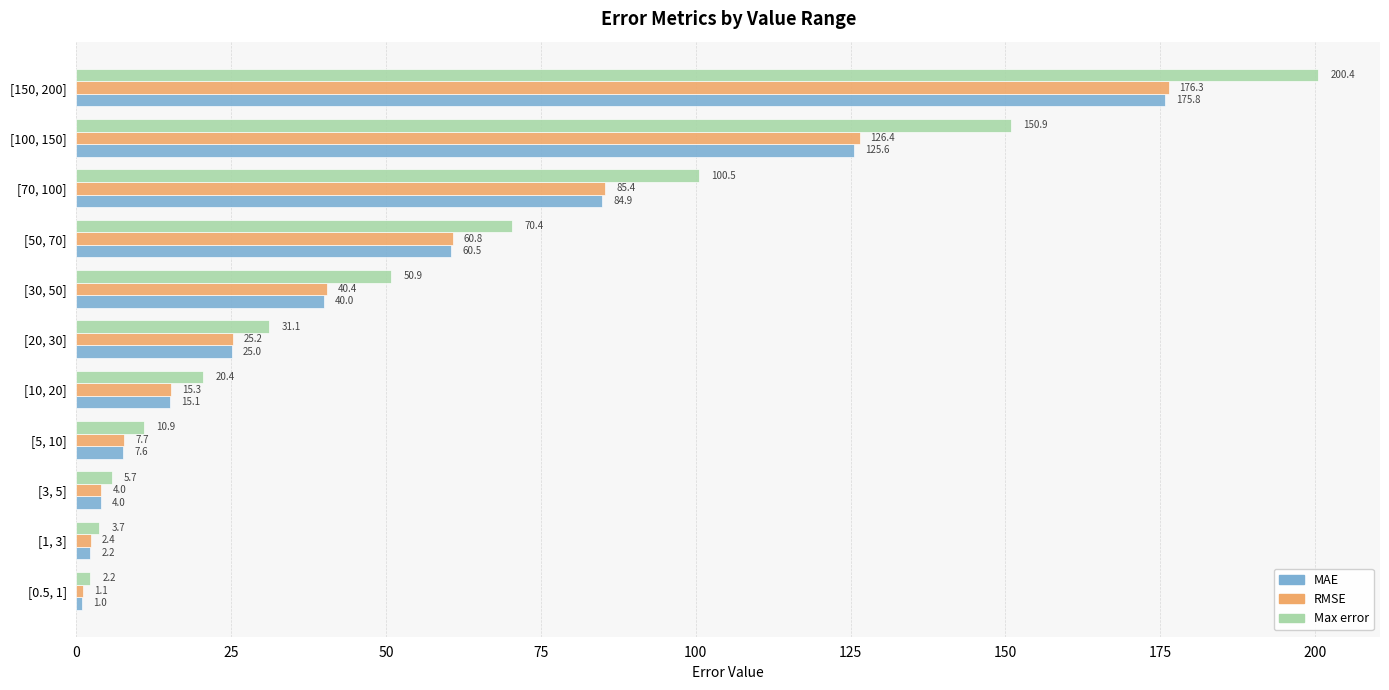

At which category is the sum across all series the highest?

[150, 200]